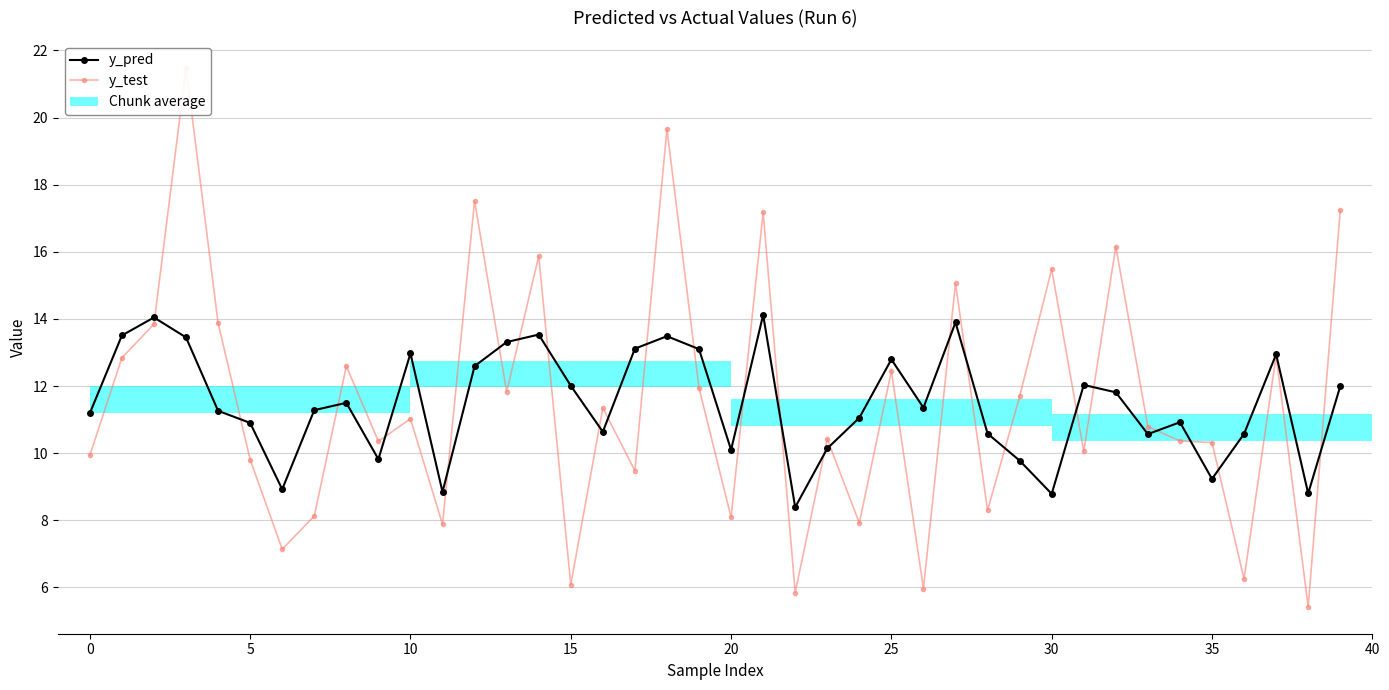

Which category has the lowest value in the y_test series?

38